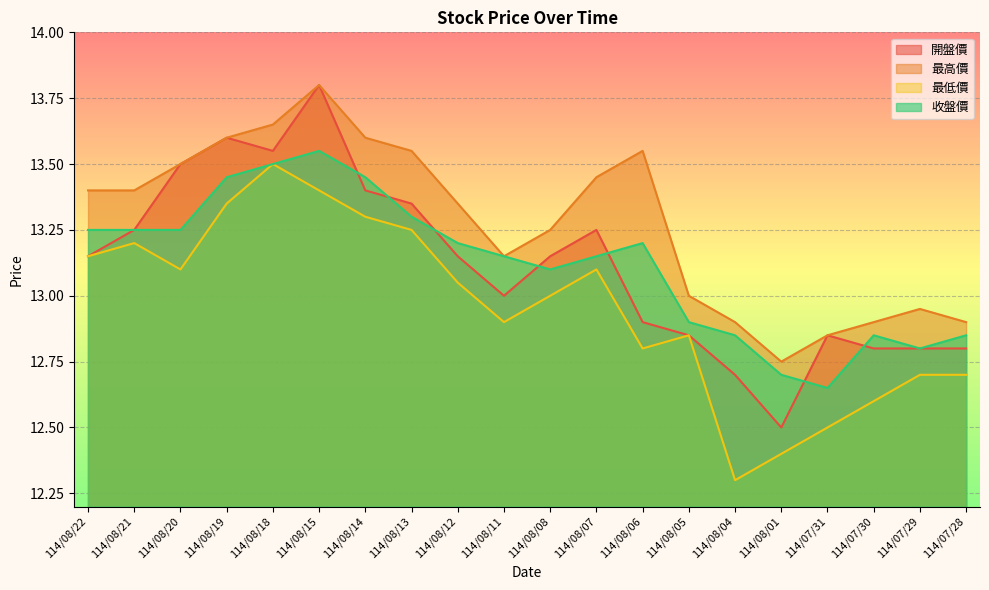

At which label is 最高價 closest to 13?

114/08/05